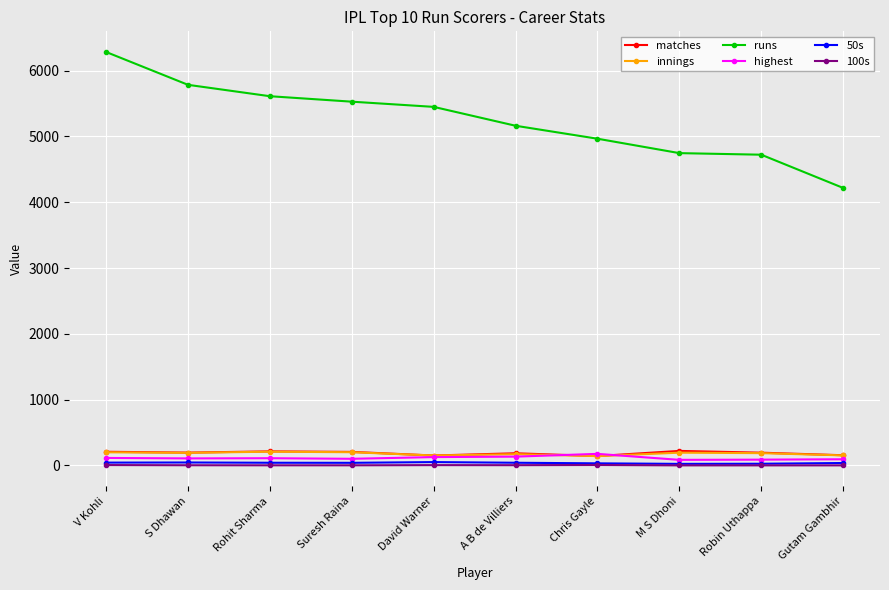

Is it true that 100s equals 0 at M S Dhoni?

True